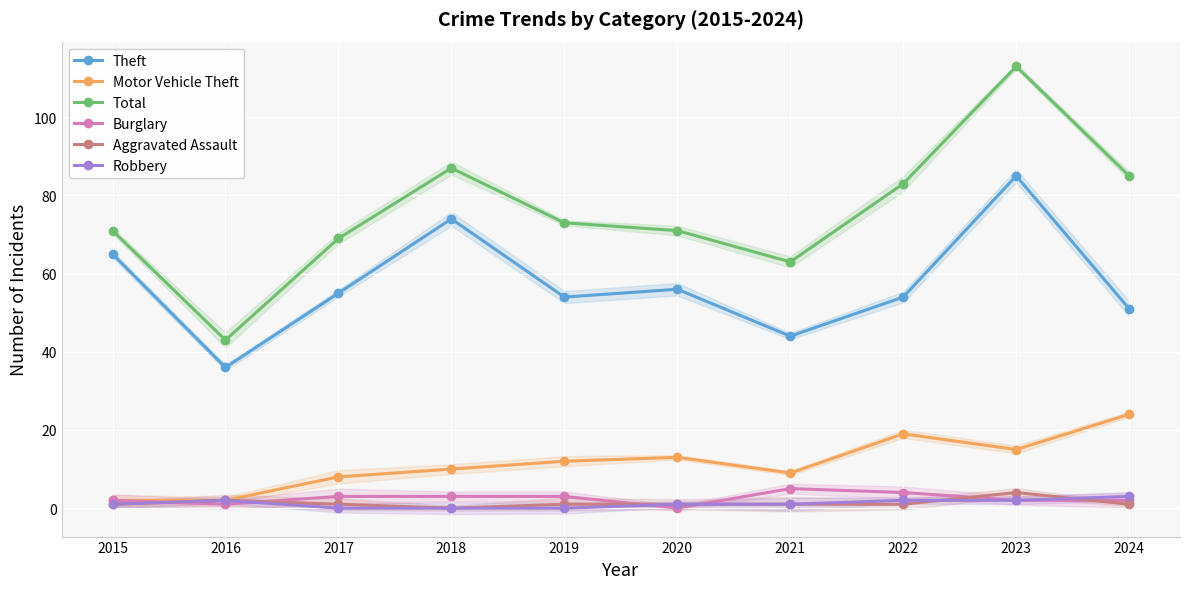

Between 2017 and 2024, which series saw the biggest shift?

Motor Vehicle Theft